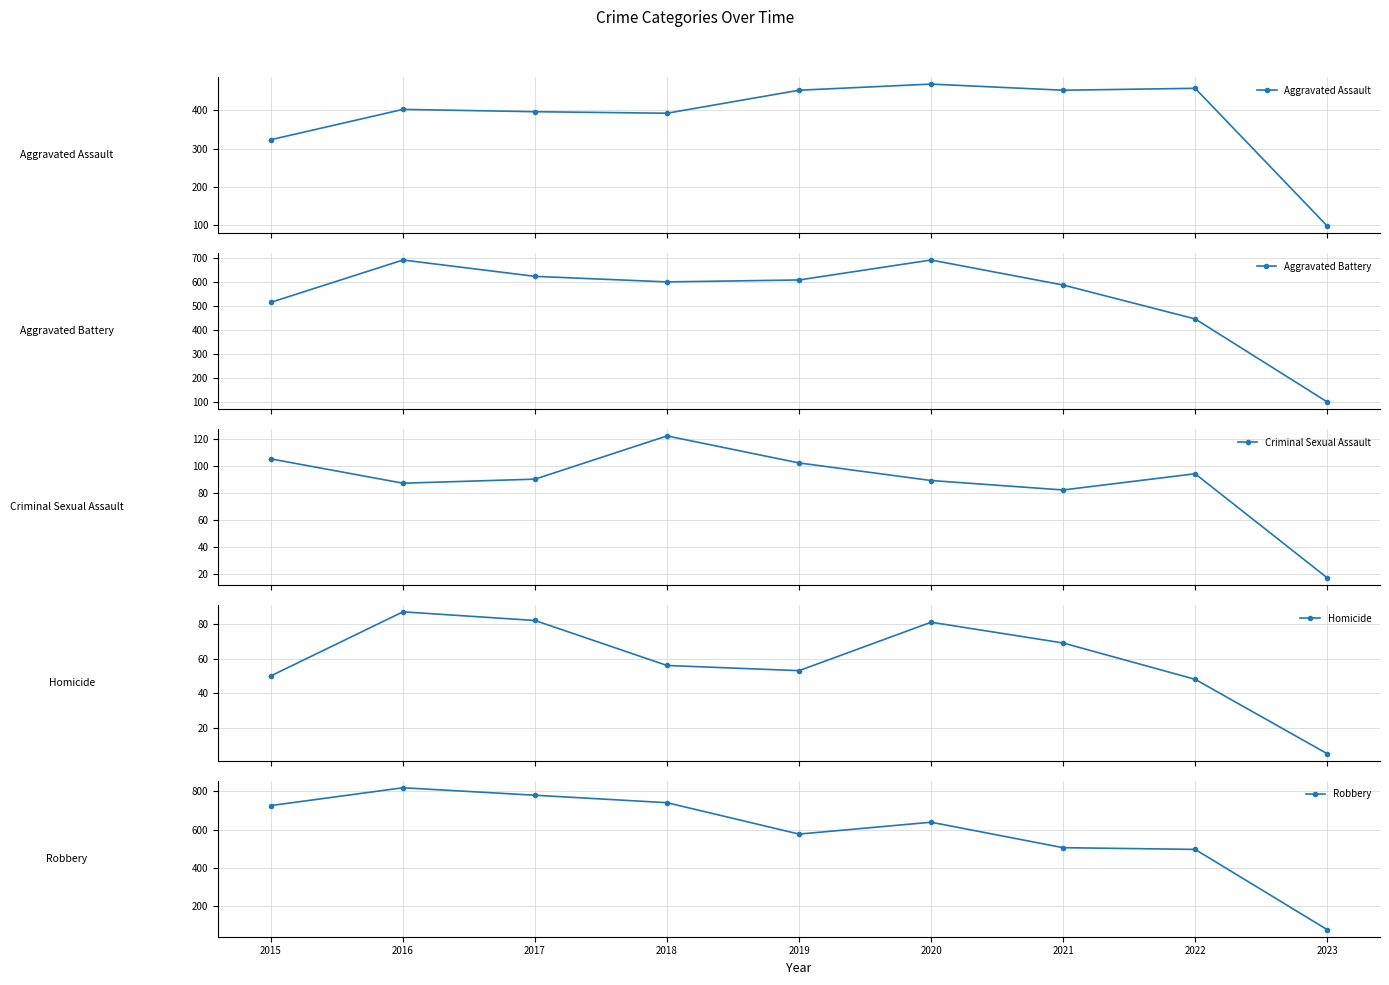

What is the difference between the Criminal Sexual Assault values at 2015 and 2018?

17